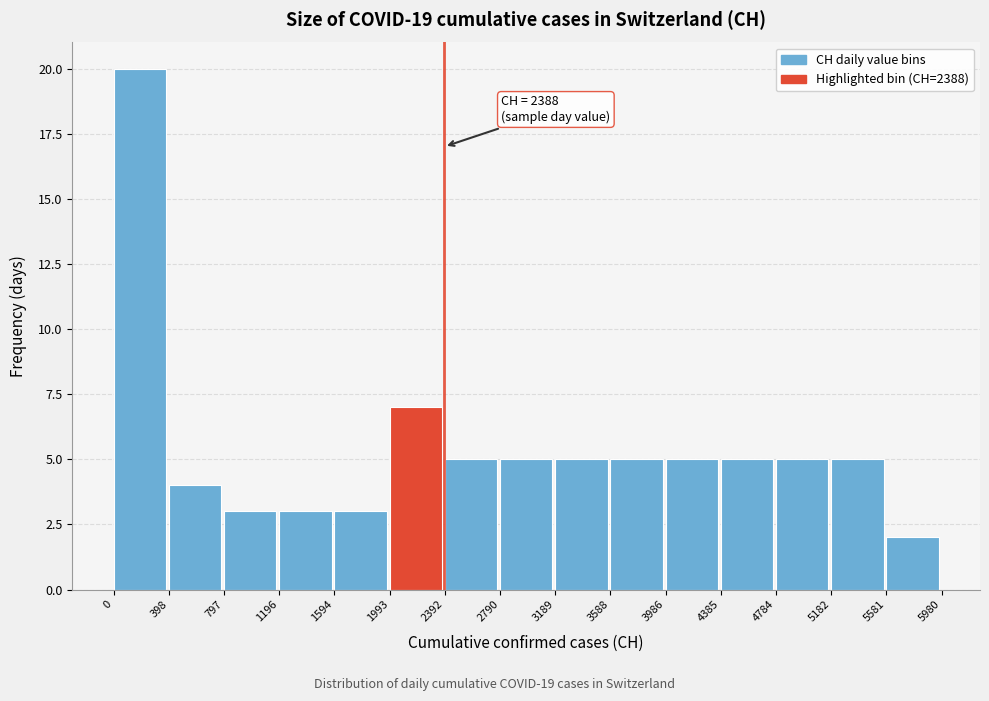

Which range on the x-axis has the tallest bar?

0 to 398